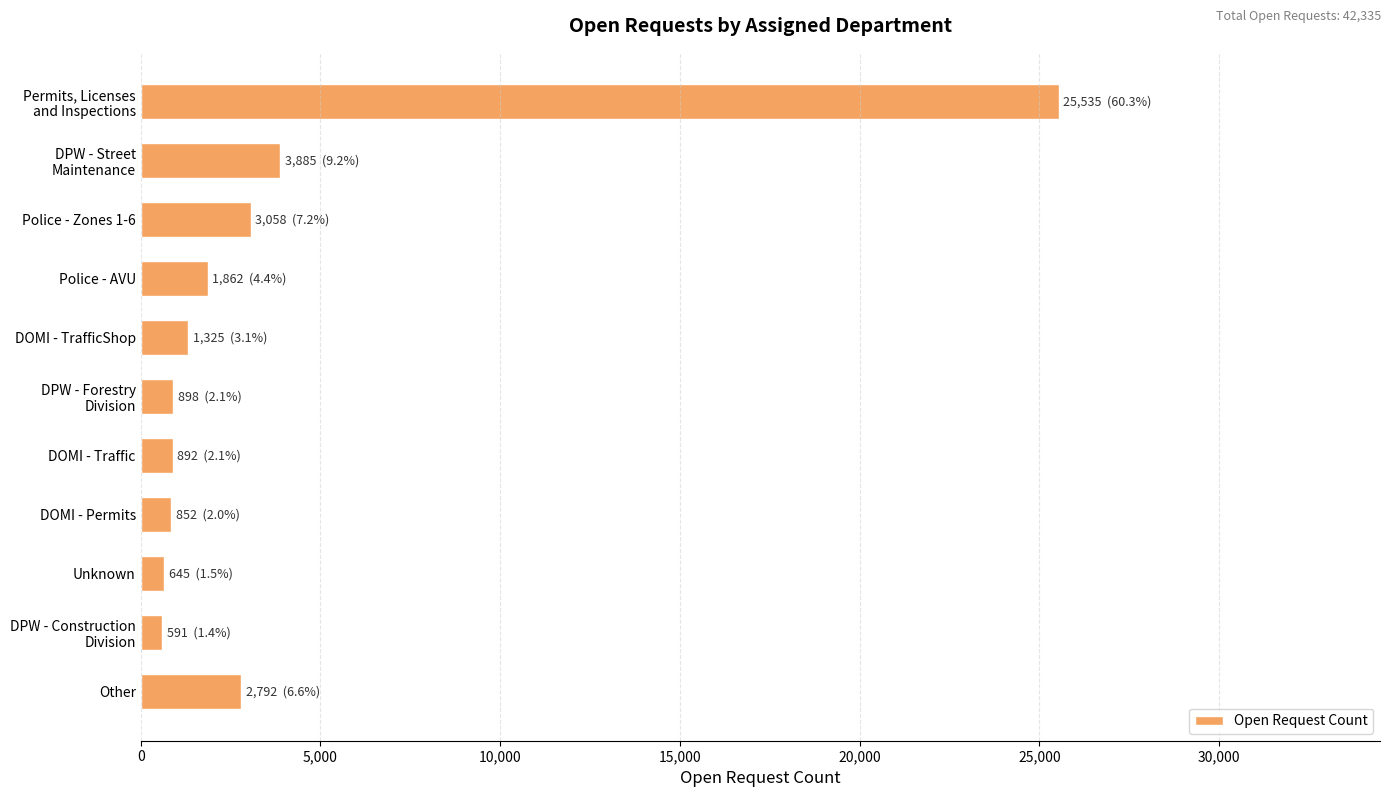

List the labels in order of value, smallest first.

DPW - Construction
Division, Unknown, DOMI - Permits, DOMI - Traffic, DPW - Forestry
Division, DOMI - TrafficShop, Police - AVU, Other, Police - Zones 1-6, DPW - Street
Maintenance, Permits, Licenses
and Inspections